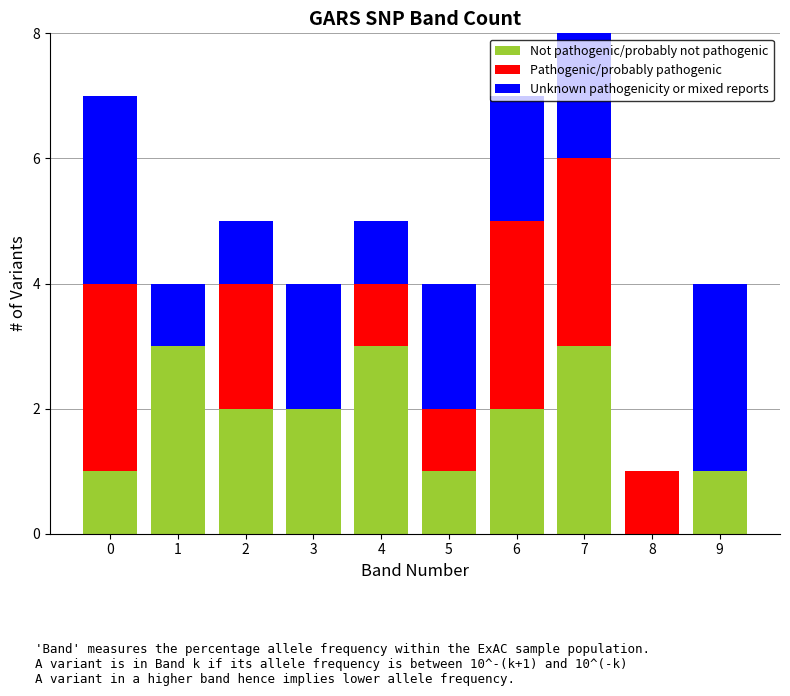

What are all the series names shown in the legend?

Not pathogenic/probably not pathogenic, Pathogenic/probably pathogenic, Unknown pathogenicity or mixed reports